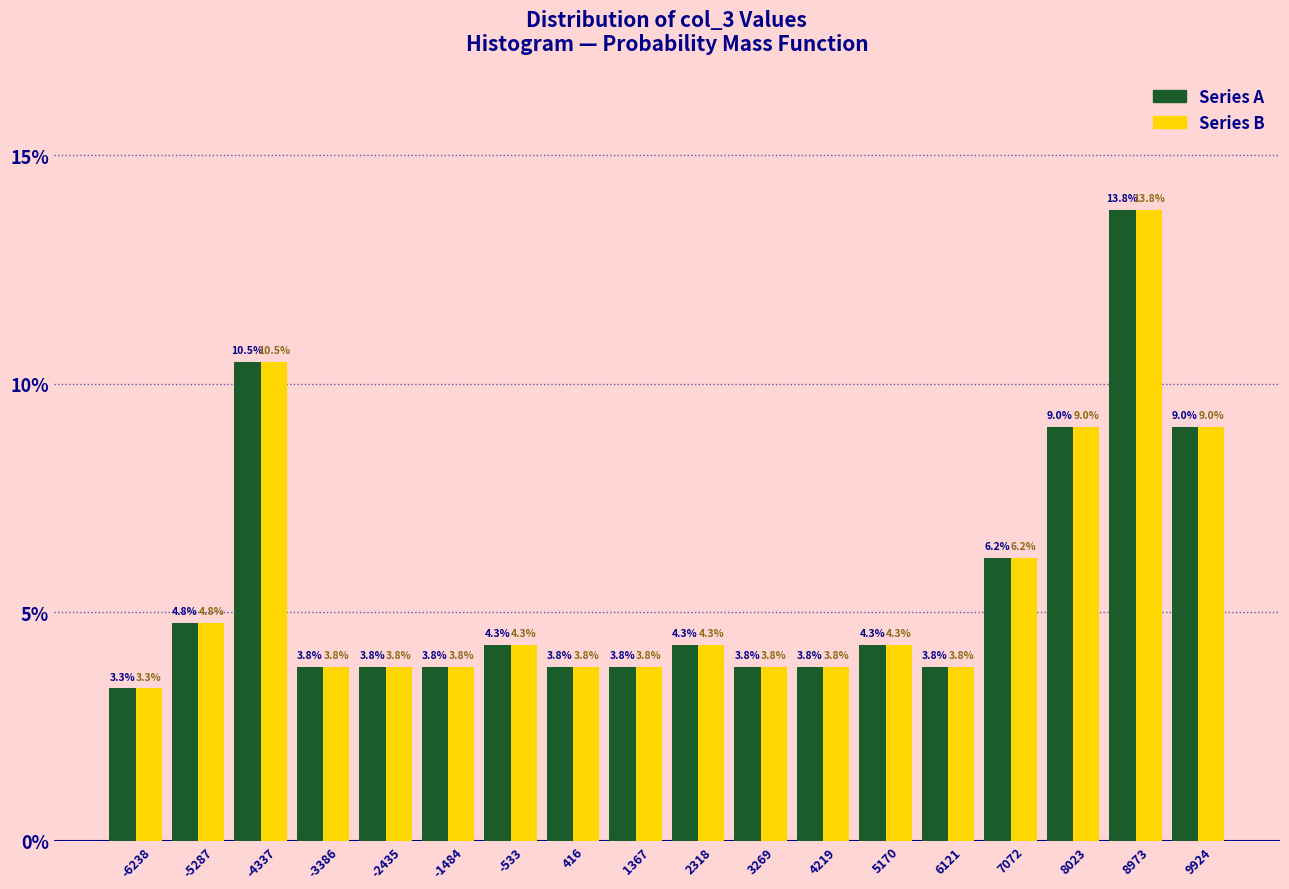

Reading left to right, list every range on the x-axis with the height of the bar of each series over it. The bar edges are not printed on the chart, so give them approximately, as read against the axis.

-6700 to -5800: Series A=3.3	Series B=3.3
-5800 to -4800: Series A=4.8	Series B=4.8
-4800 to -3900: Series A=10.5	Series B=10.5
-3900 to -2900: Series A=3.8	Series B=3.8
-2900 to -2000: Series A=3.8	Series B=3.8
-2000 to -1000: Series A=3.8	Series B=3.8
-1000 to -100: Series A=4.3	Series B=4.3
-100 to 900: Series A=3.8	Series B=3.8
900 to 1800: Series A=3.8	Series B=3.8
1800 to 2800: Series A=4.3	Series B=4.3
2800 to 3700: Series A=3.8	Series B=3.8
3700 to 4700: Series A=3.8	Series B=3.8
4700 to 5600: Series A=4.3	Series B=4.3
5600 to 6600: Series A=3.8	Series B=3.8
6600 to 7500: Series A=6.2	Series B=6.2
7500 to 8500: Series A=9.0	Series B=9.0
8500 to 9400: Series A=13.8	Series B=13.8
9400 to 10400: Series A=9.0	Series B=9.0